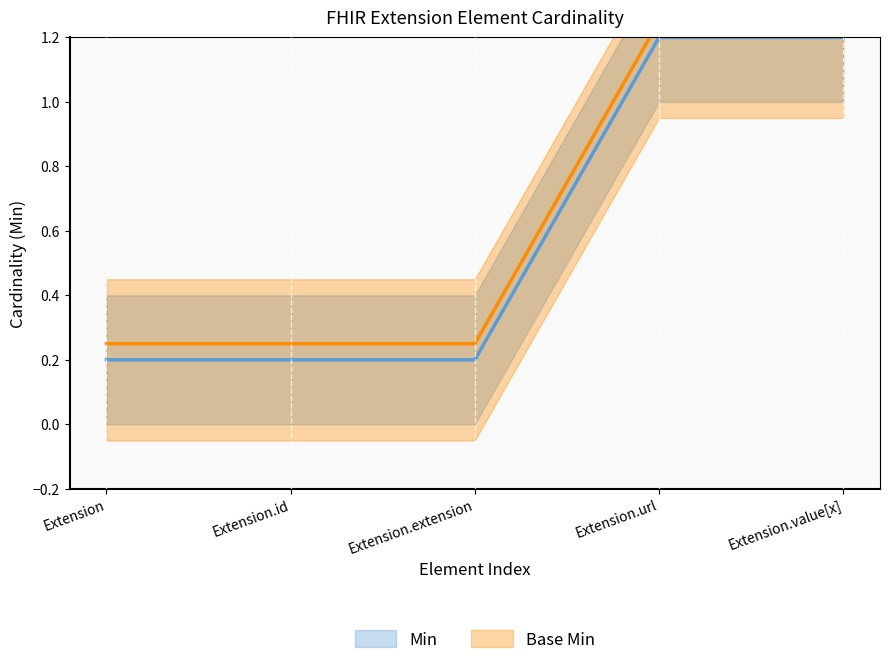

How many lines are shown in the chart?

2